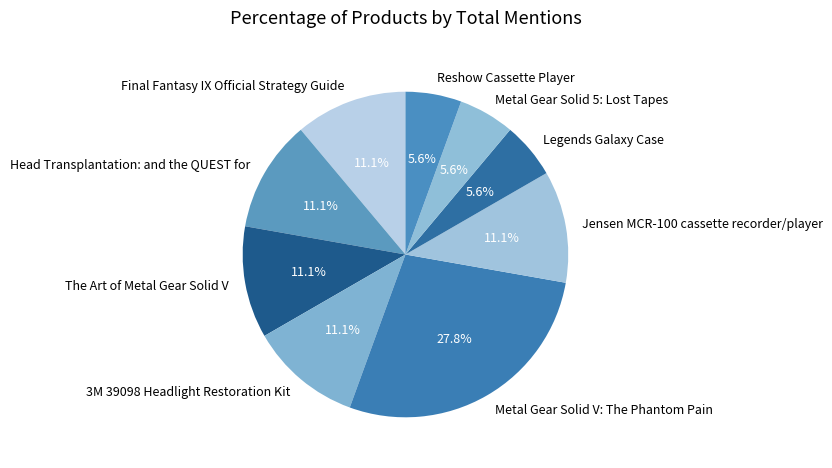

To the nearest percent, what is the combined percentage of 3M 39098 Headlight Restoration Kit and Reshow Cassette Player?

17%